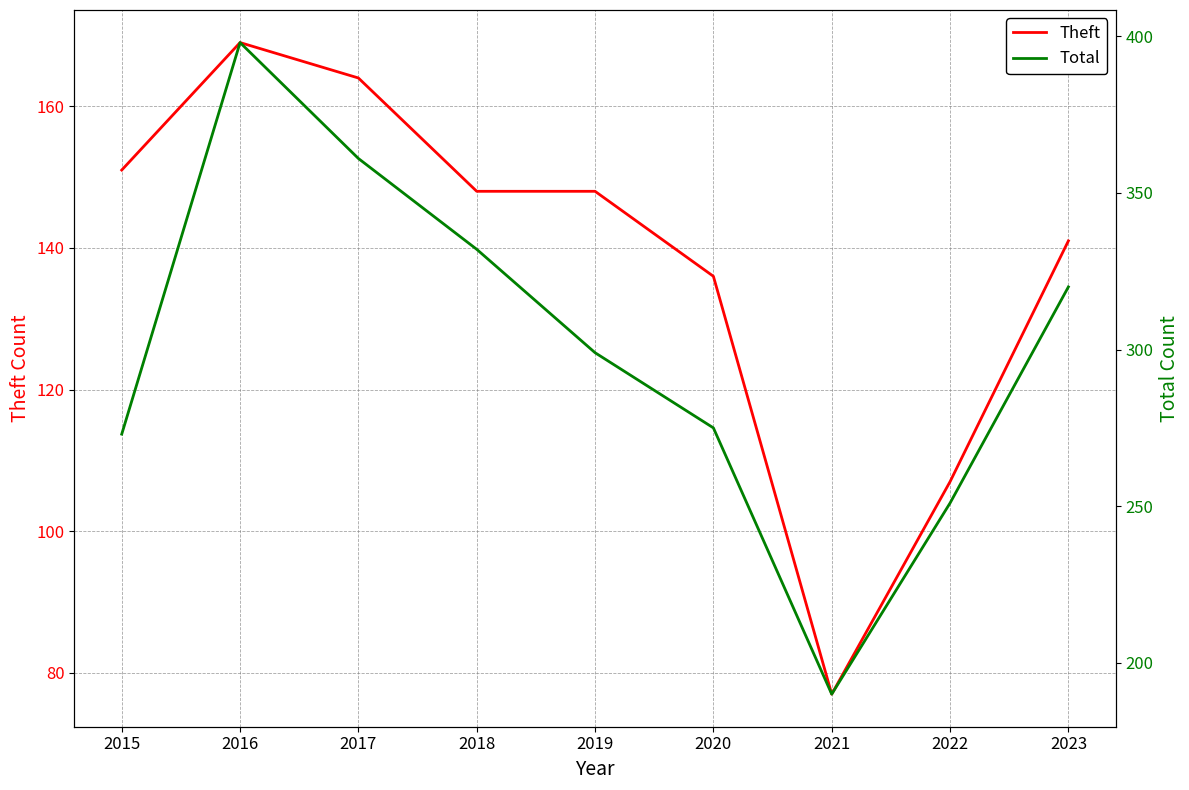

List the series in order of their peak value, highest first.

Total, Theft